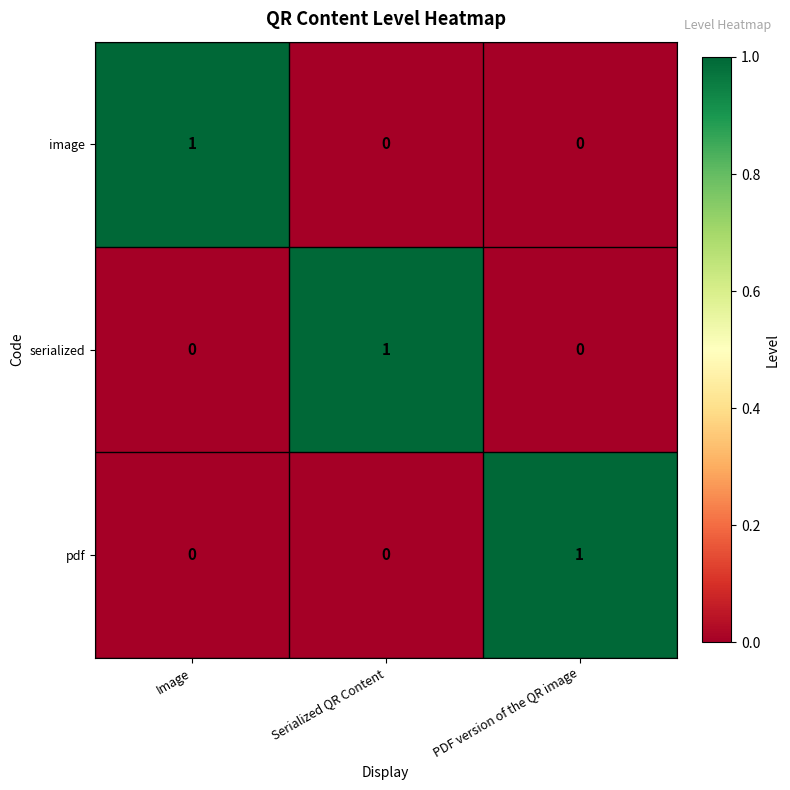

What is the spread (max minus min) of values at Serialized QR Content?

1